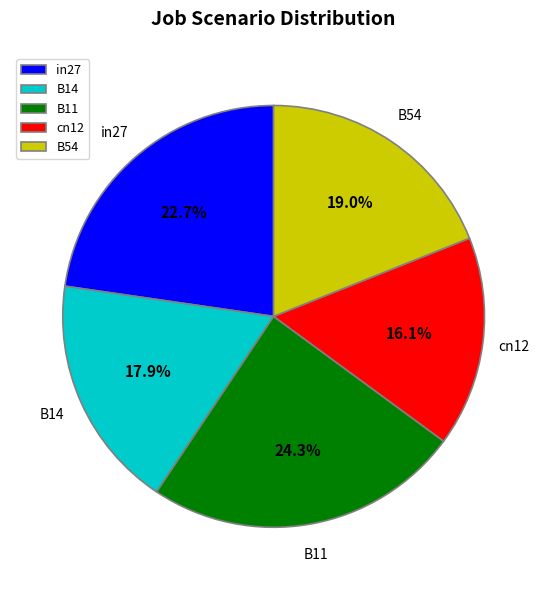

Does B14 account for over 50% of the chart?

No